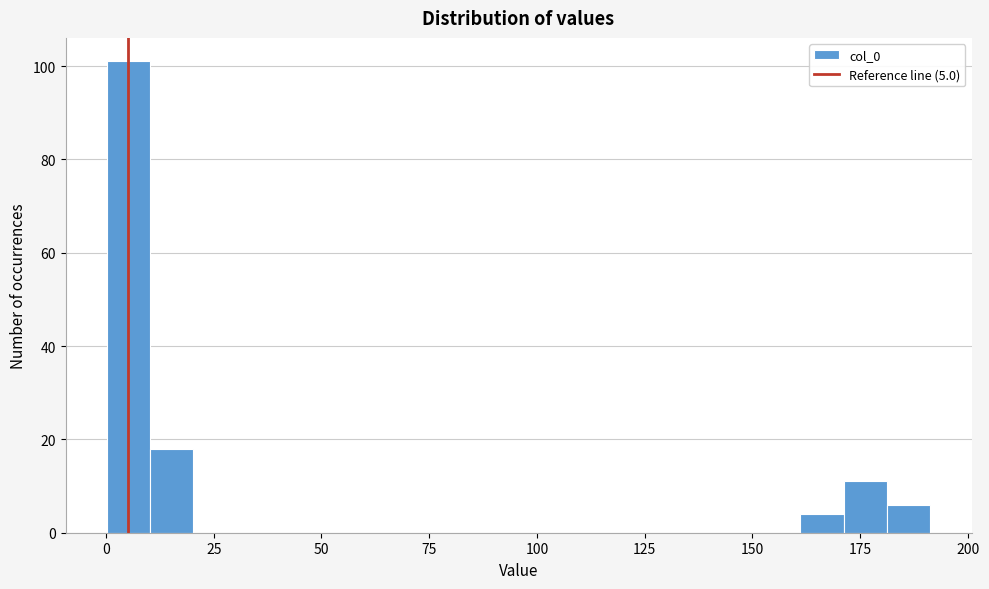

Around what value on the x-axis is the tallest bar? Give the approximate position of its centre, as read against the axis.

5